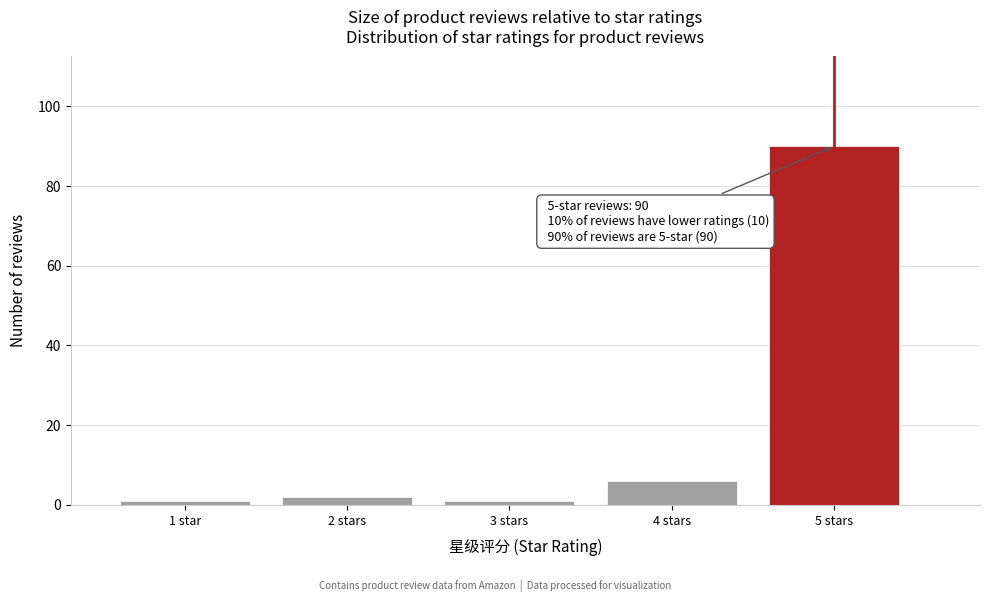

Reading left to right, extract all data points from this chart.

1	2	1	6	90